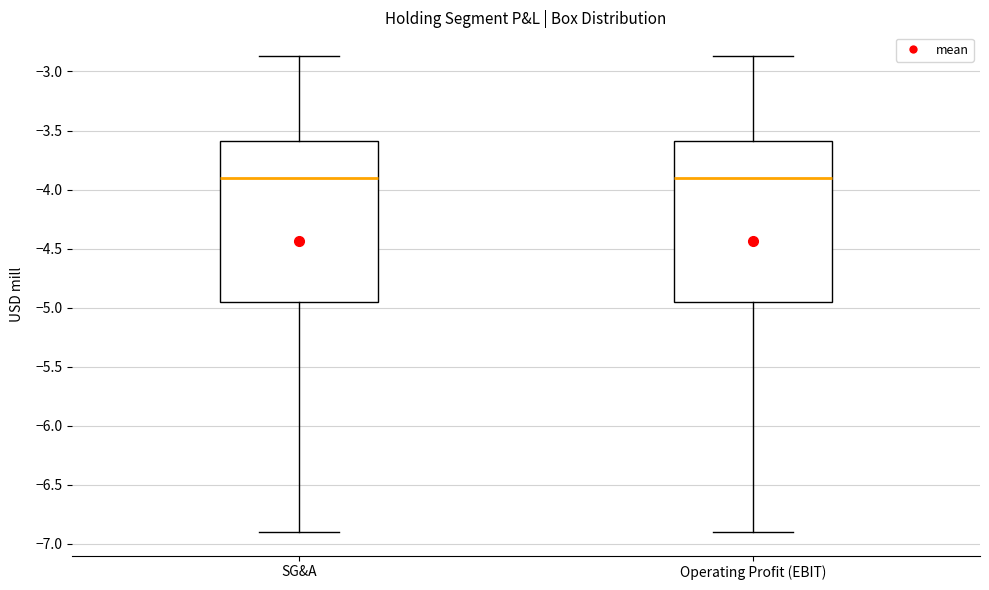

Reading left to right, read every box against the y-axis: the position of its median line, the range the box covers, and the ends of its whiskers. The values are not printed on the chart, so give them approximately, as read against the axis.

SG&A: median -3.90, box -4.95 to -3.60, whiskers -6.90 to -2.85
Operating Profit (EBIT): median -3.90, box -4.95 to -3.60, whiskers -6.90 to -2.85